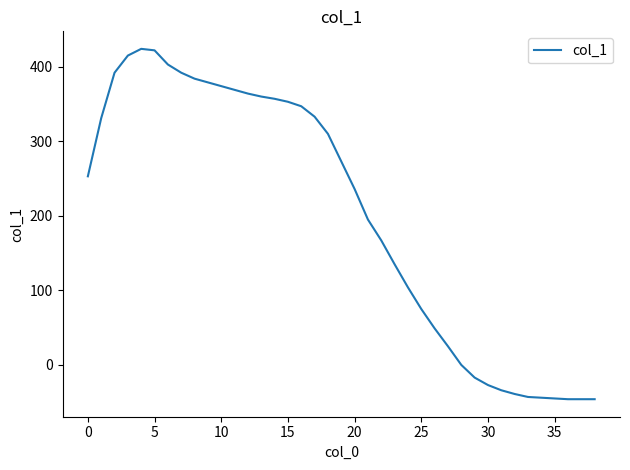

What is the maximum value shown in the chart?

424